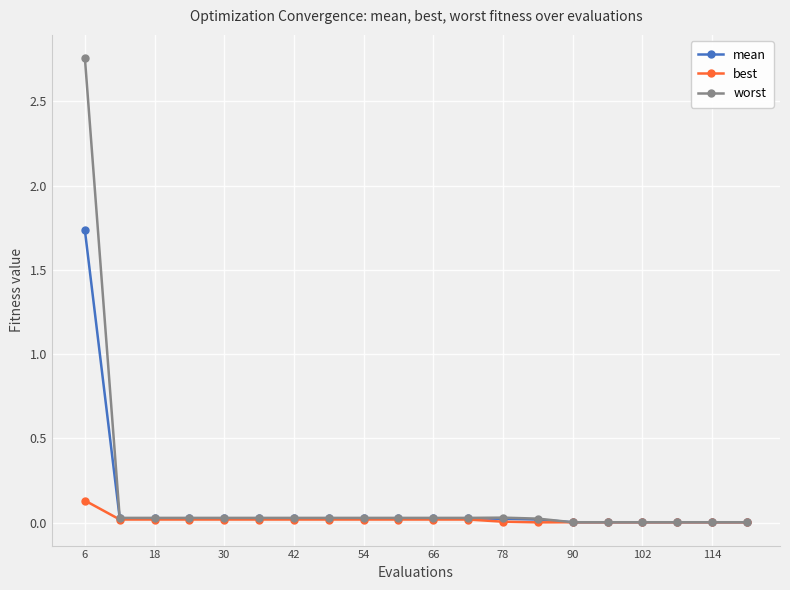

List the series in order of their peak value, lowest first.

best, mean, worst